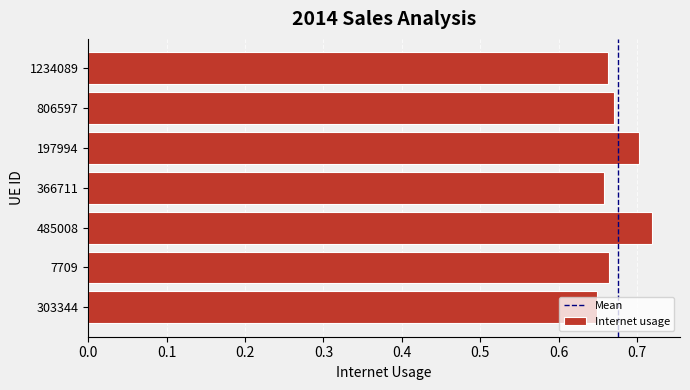

How many values are between 0 and 1?

7